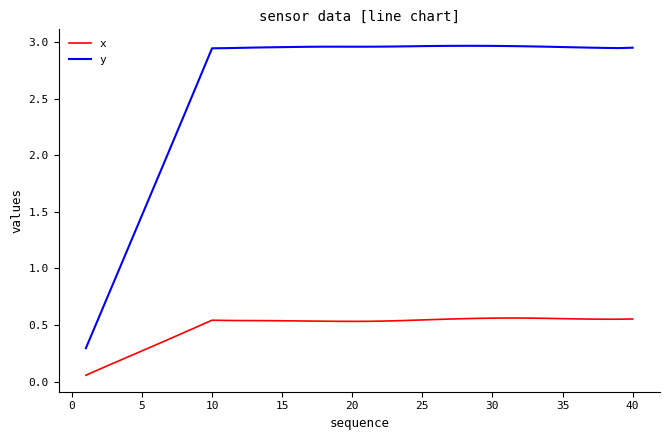

What is the difference between the maximum and minimum values in the y series?

2.7